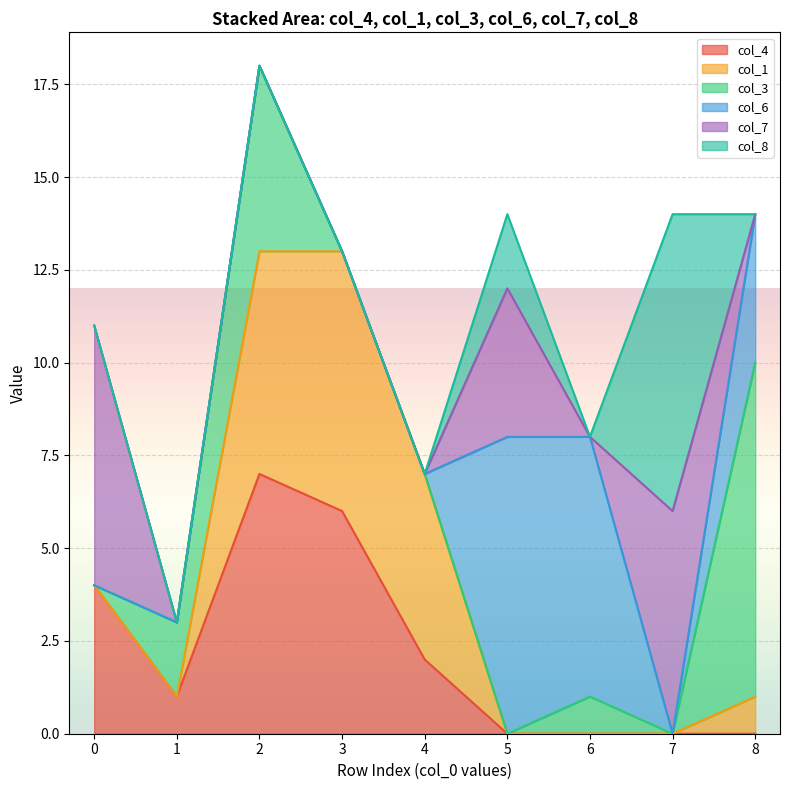

Between 8 and 2, which is larger?

2